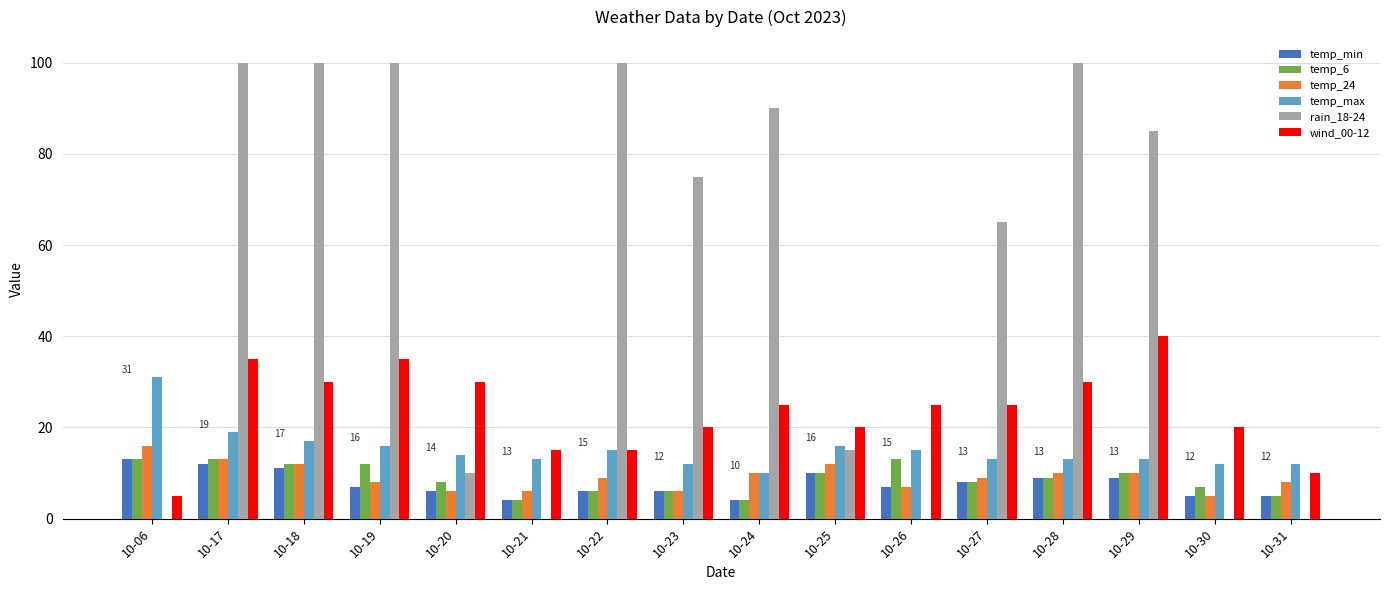

Which series changed the most between 10-20 and 10-21?

wind_00-12